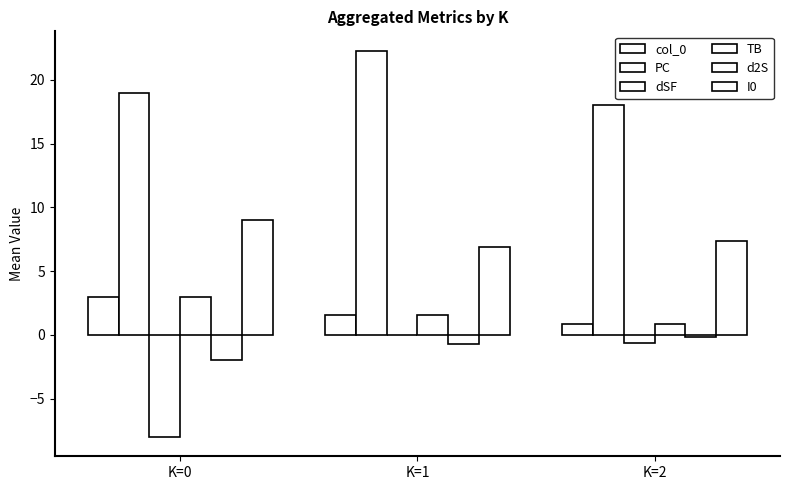

Which category has the highest value across all series?

K=1